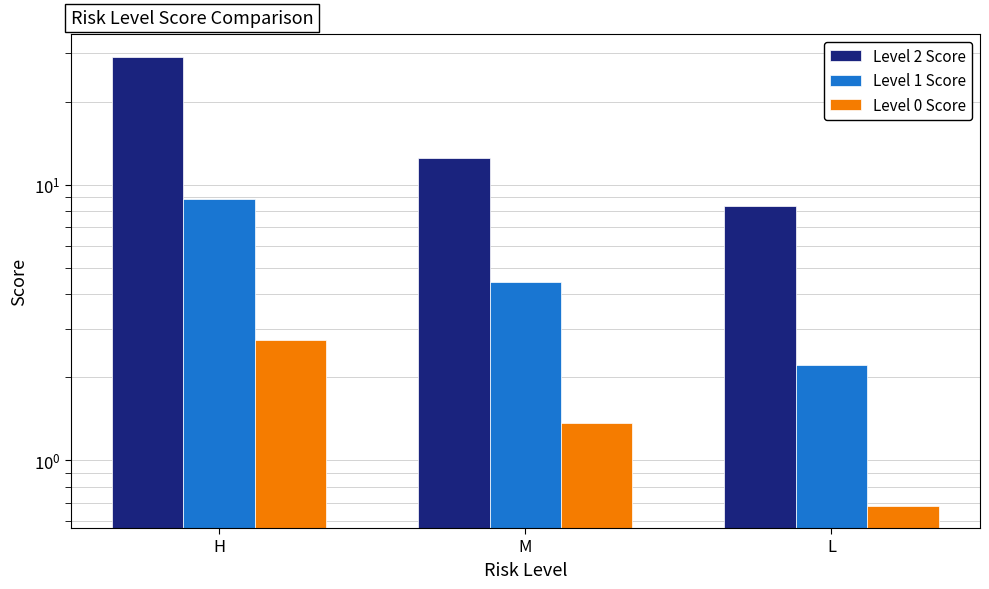

What is the label of the 2nd bar from the left?

M